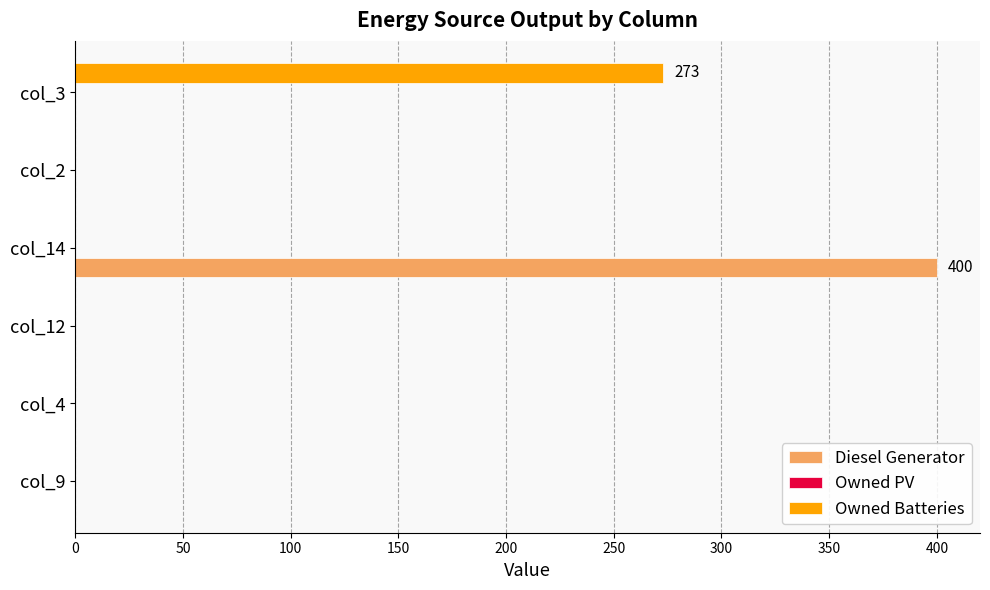

The value of Diesel Generator at col_12 is 0. True or false?

True